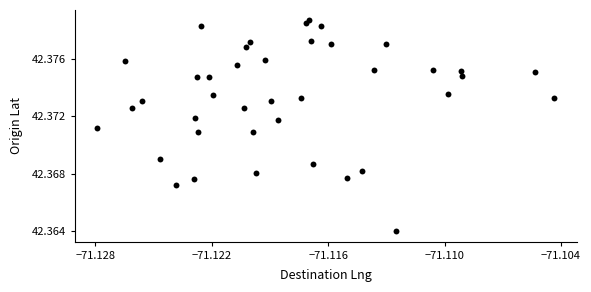

How many points are shown in the scatter plot?

40